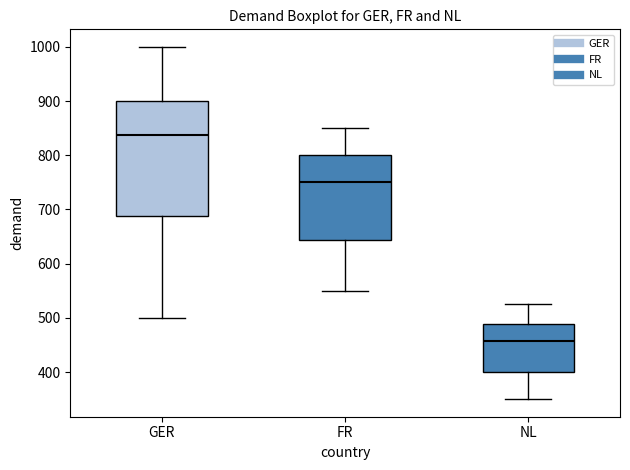

Comparing the boxes themselves (not the whiskers), which one is the tallest?

GER